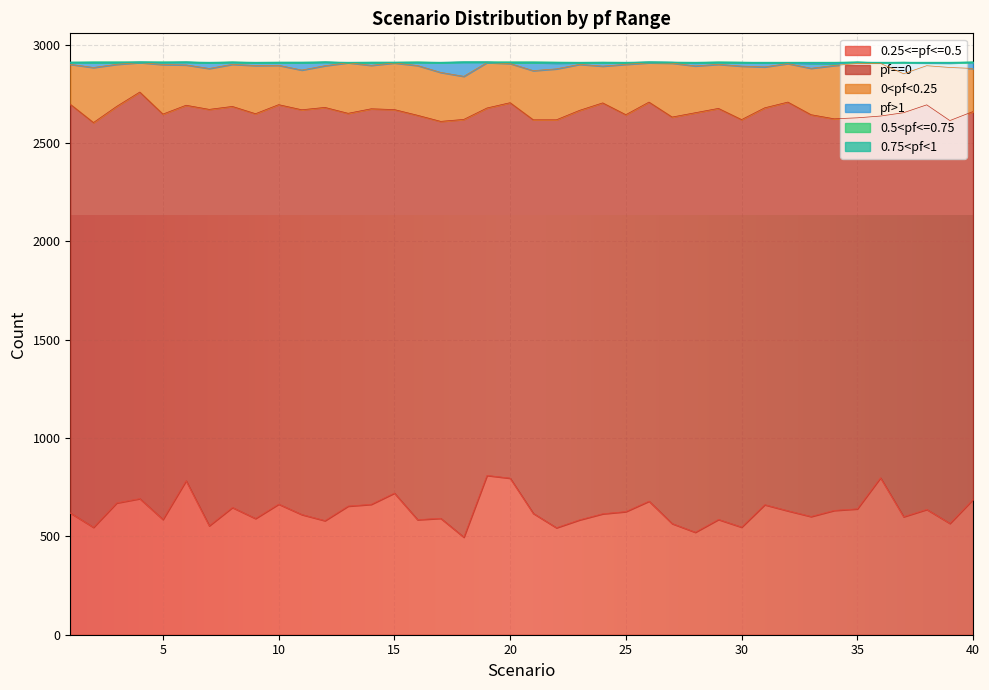

Which series has the widest spread of values?

0.25<=pf<=0.5